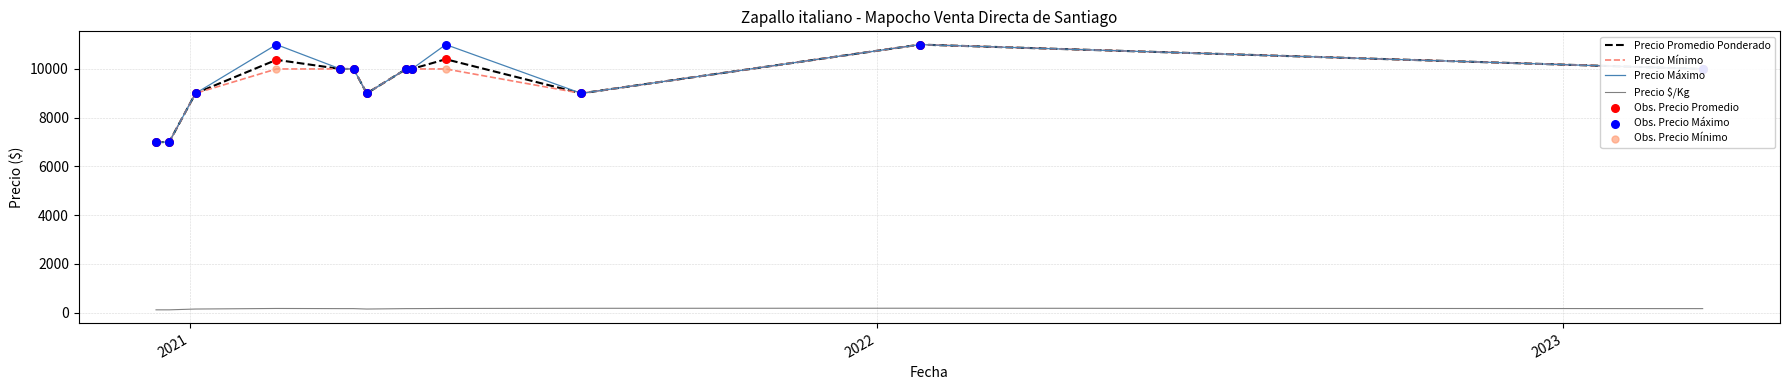

True or false: Precio $/Kg and Precio Máximo intersect in this chart.

False